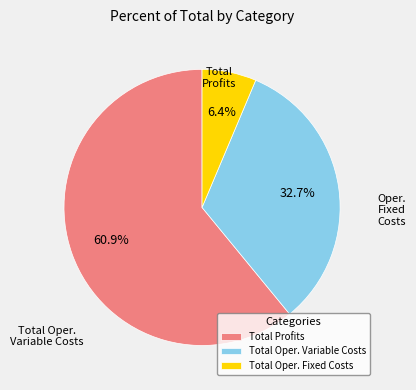

Does any single category account for the majority?

Yes